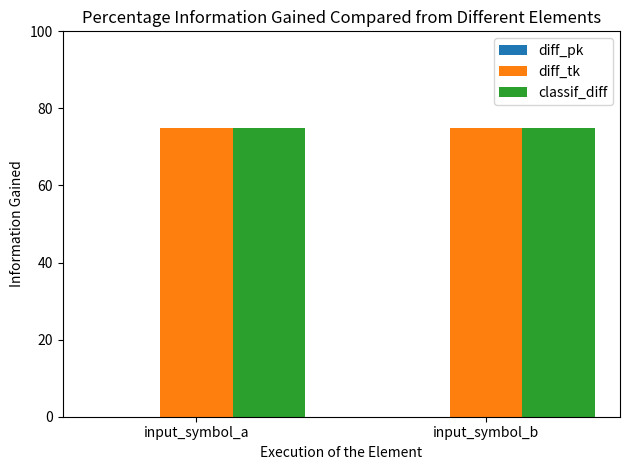

Does the chart contain any negative values?

No